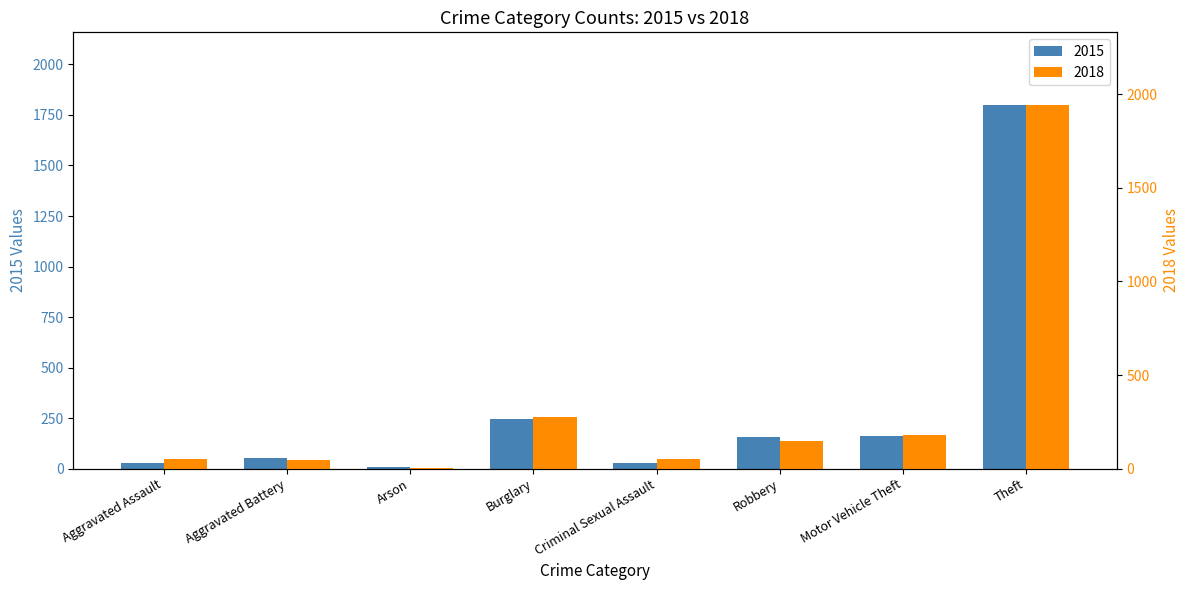

The 2015 series shows 160 at Motor Vehicle Theft. True or false?

True